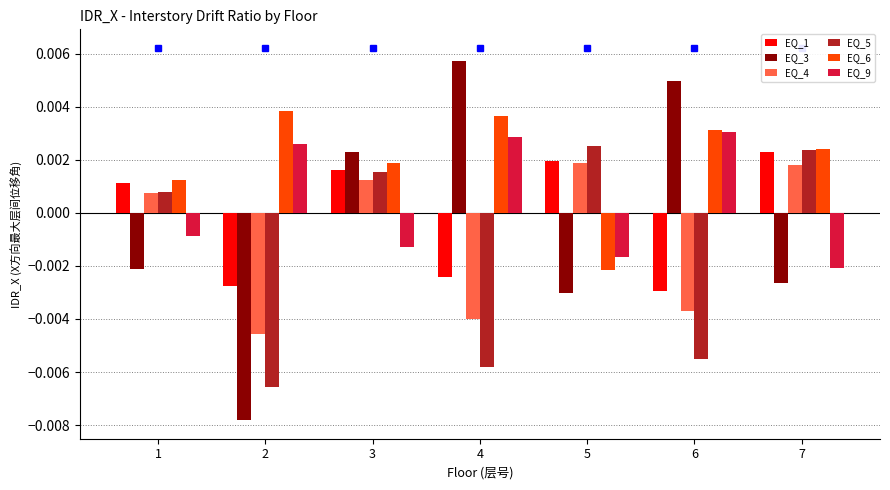

True or false: EQ_4 has a value of -0.0 at 2.

False